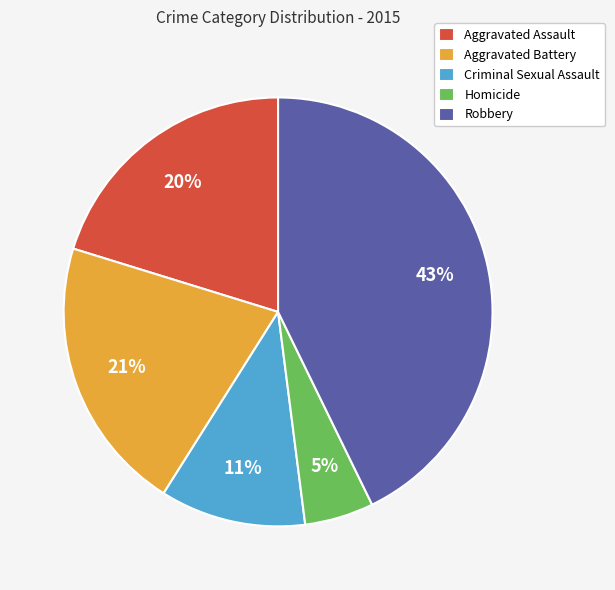

Rank the categories by value from lowest to highest.

Homicide, Criminal Sexual Assault, Aggravated Assault, Aggravated Battery, Robbery